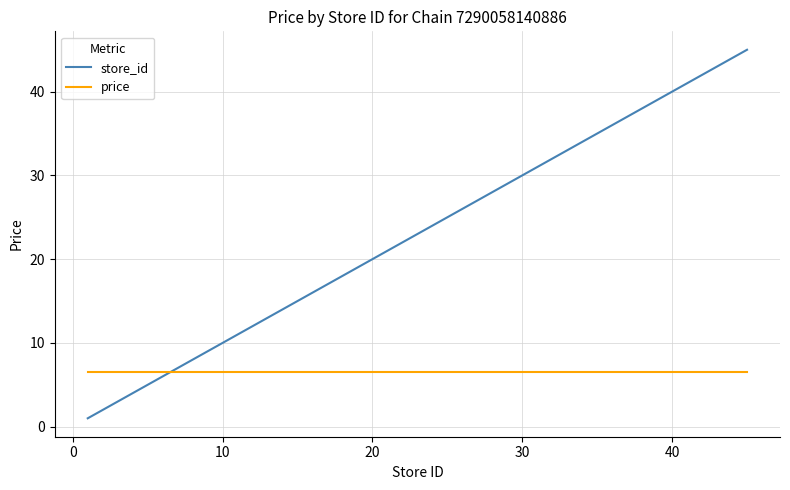

True or false: store_id has more than 2 points higher than both neighbors.

False